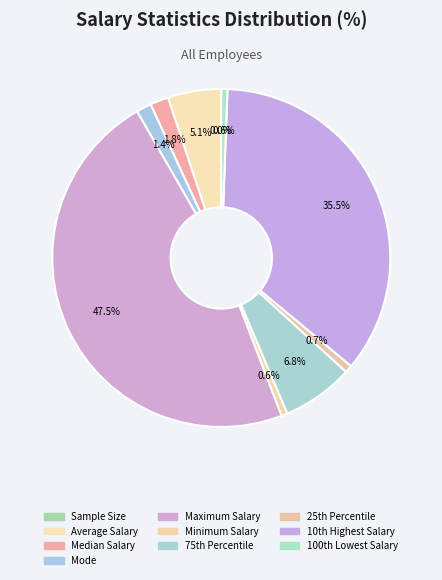

Which slice is the largest?

Maximum Salary